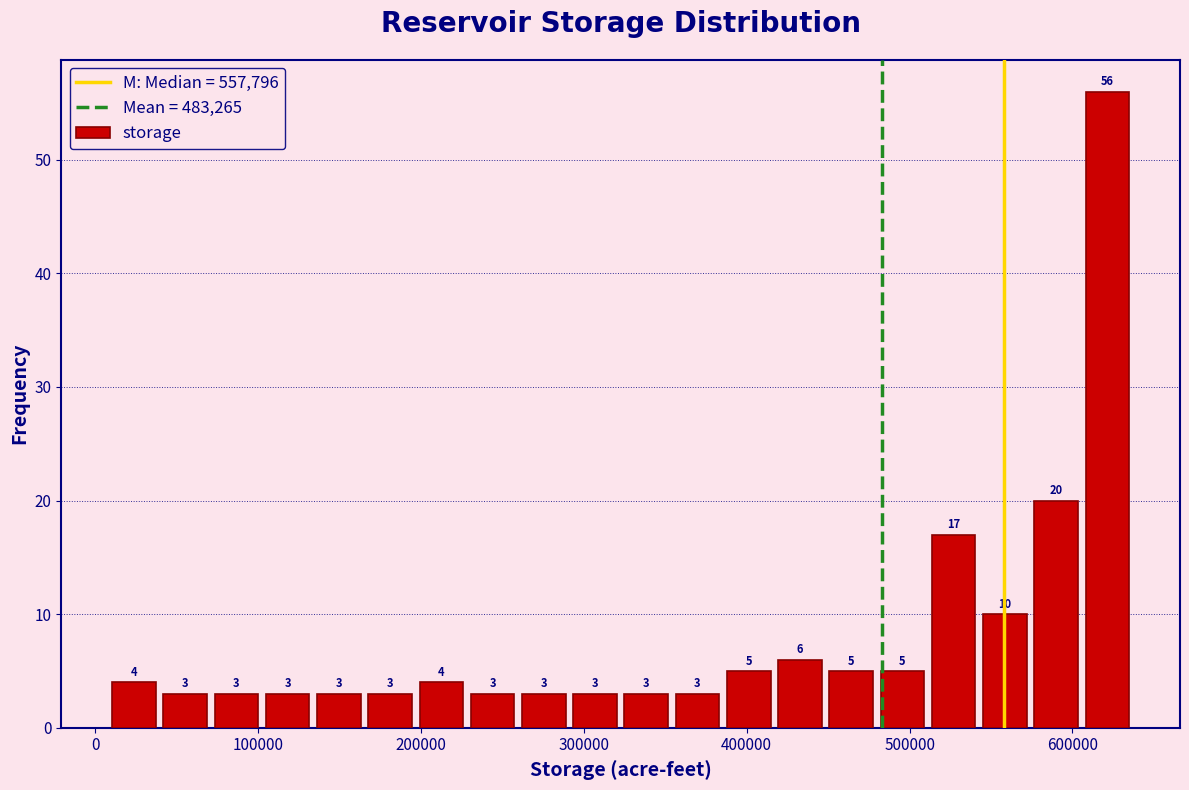

Around what value on the x-axis is the tallest bar? Give the approximate position of its centre, as read against the axis.

620000